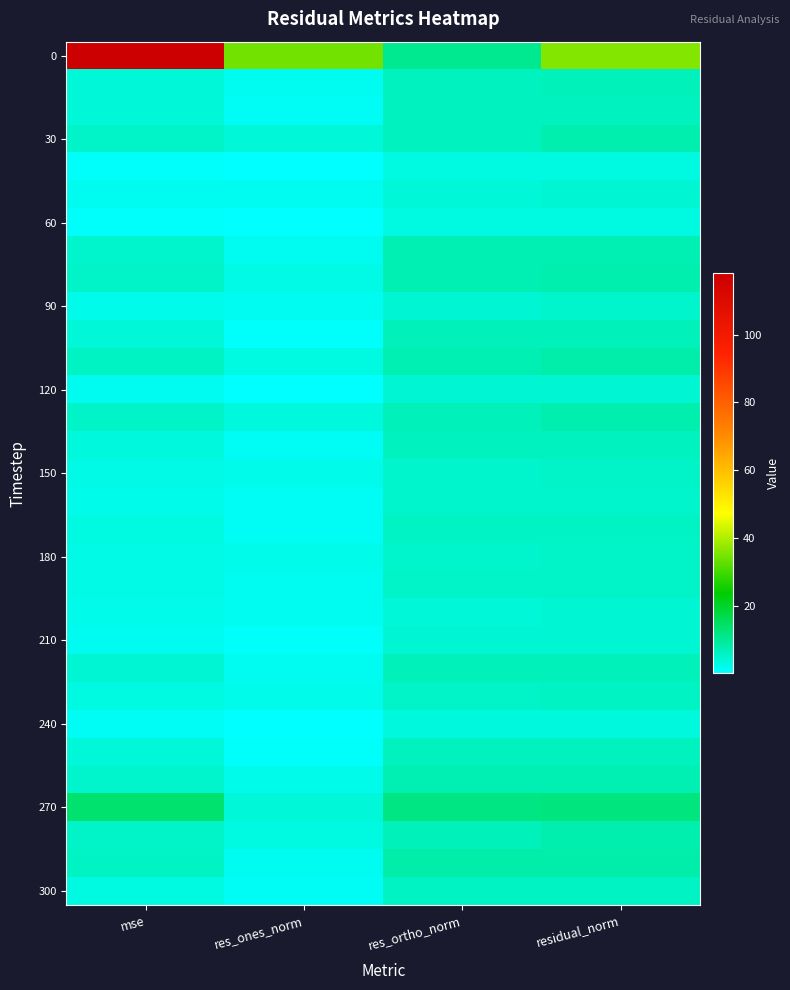

Count the number of data series in this chart.

31